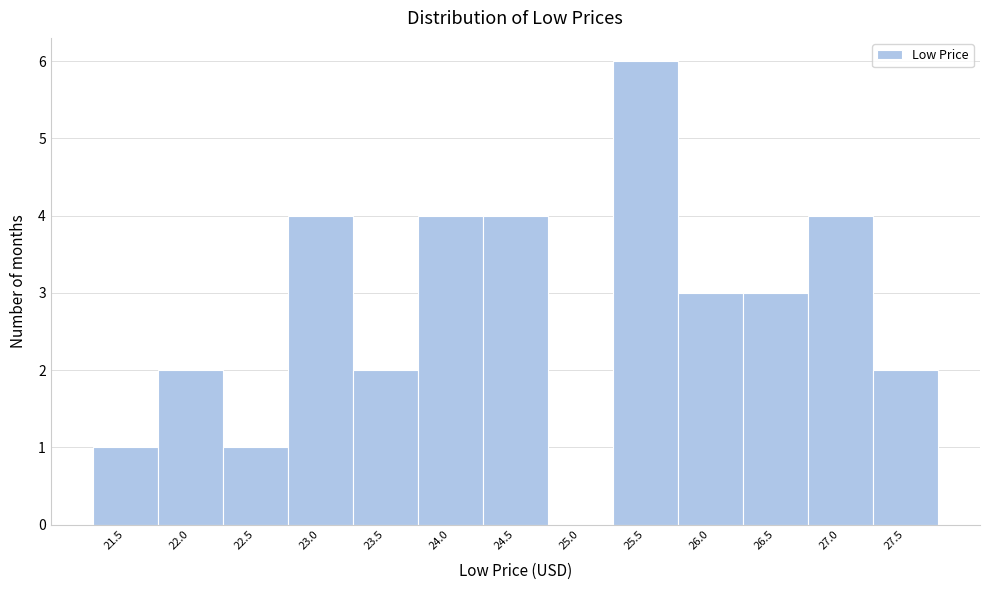

Reading left to right, transcribe all the data shown in this chart.

21.5=1	22.0=2	22.5=1	23.0=4	23.5=2	24.0=4	24.5=4	25.0=0	25.5=6	26.0=3	26.5=3	27.0=4	27.5=2